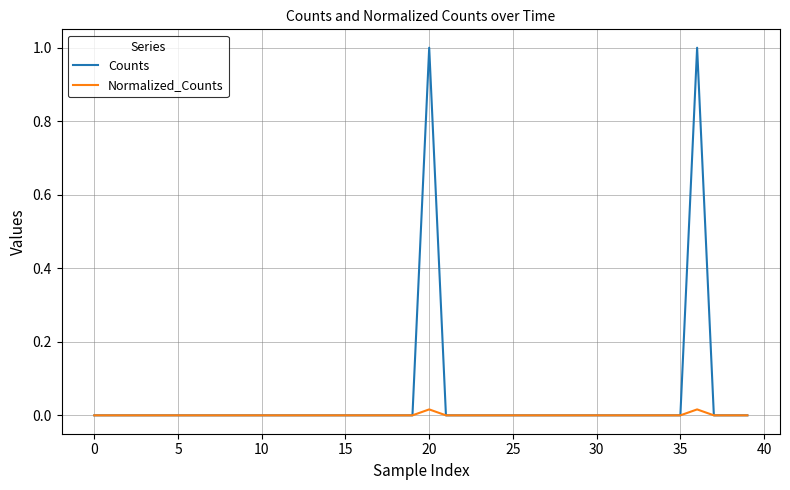

Which series has the widest spread of values?

Counts